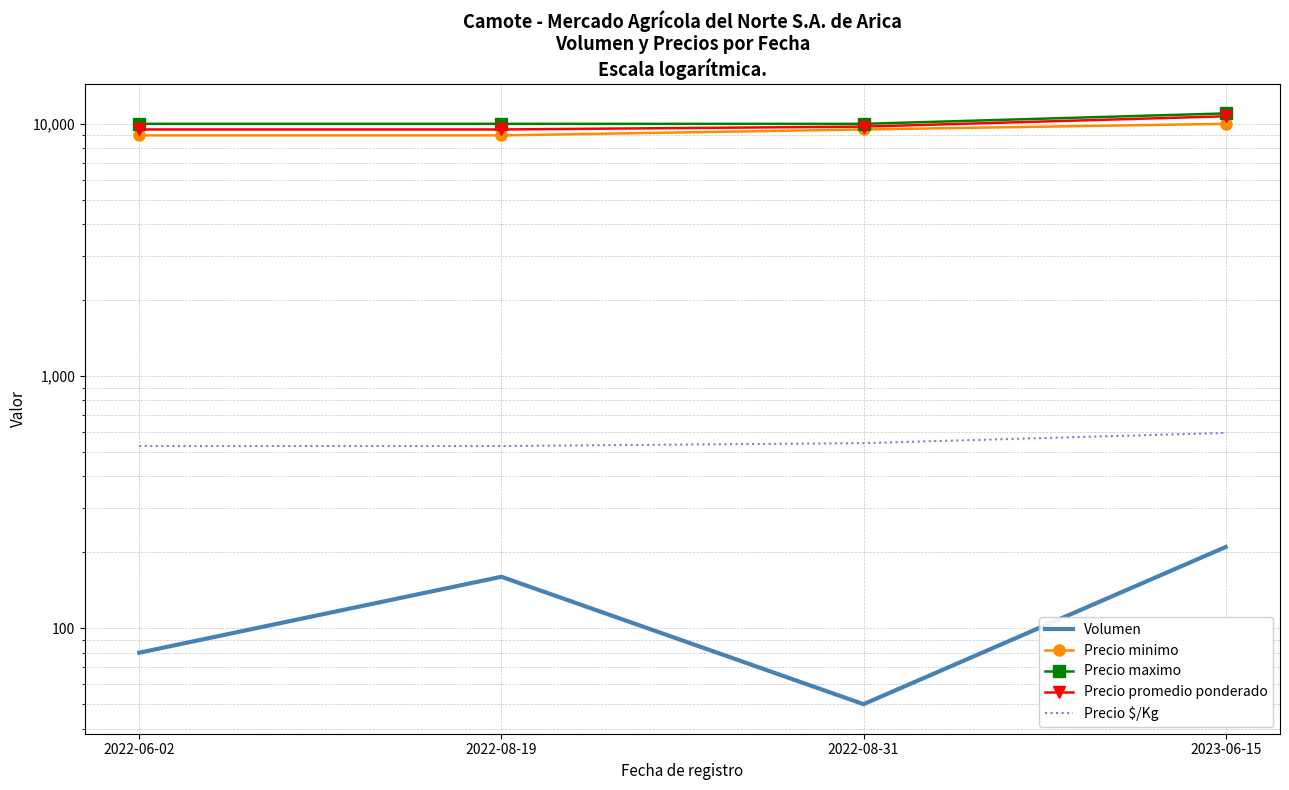

What position from the right is 2022-06-02?

4